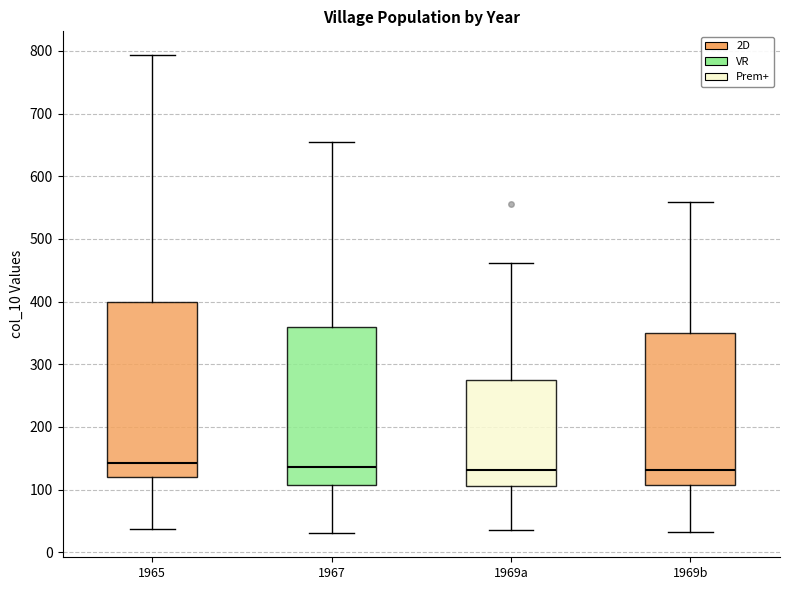

Reading left to right, read every box against the y-axis: the position of its median line, the range the box covers, and the ends of its whiskers. The values are not printed on the chart, so give them approximately, as read against the axis.

1965: median 140, box 120 to 400, whiskers 40 to 790
1967: median 140, box 110 to 360, whiskers 30 to 660
1969a: median 130, box 110 to 270, whiskers 40 to 460
1969b: median 130, box 110 to 350, whiskers 30 to 560